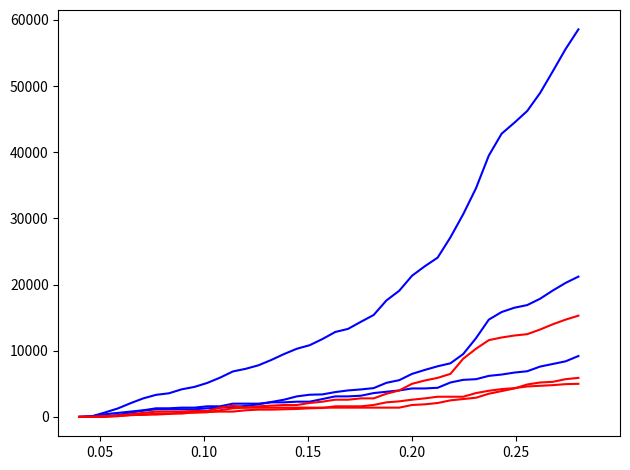

Does the chart display data point markers on the line(s)?

No